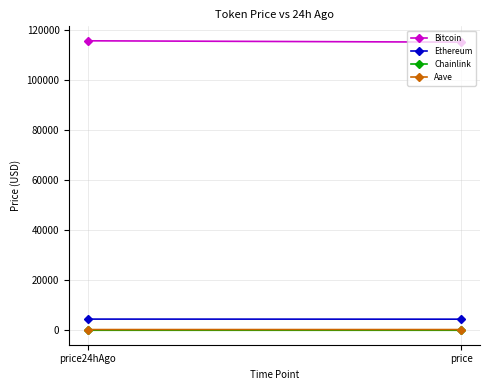

Is the value of Ethereum at price greater than the value of Aave at price24hAgo?

Yes